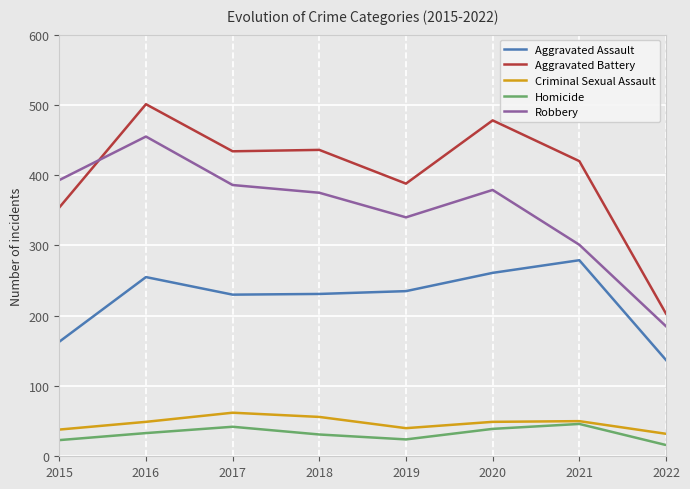

Read the Aggravated Assault value at 2018, to the nearest 5.

230